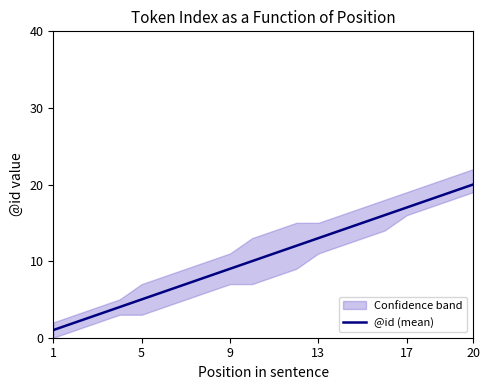

True or false: the data shows 7 at 6.

True